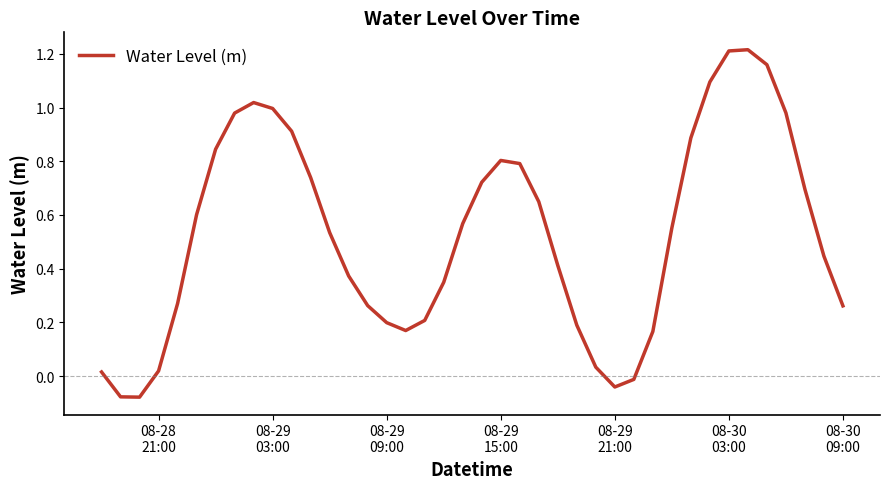

What is the difference between the maximum and minimum values?

1.3